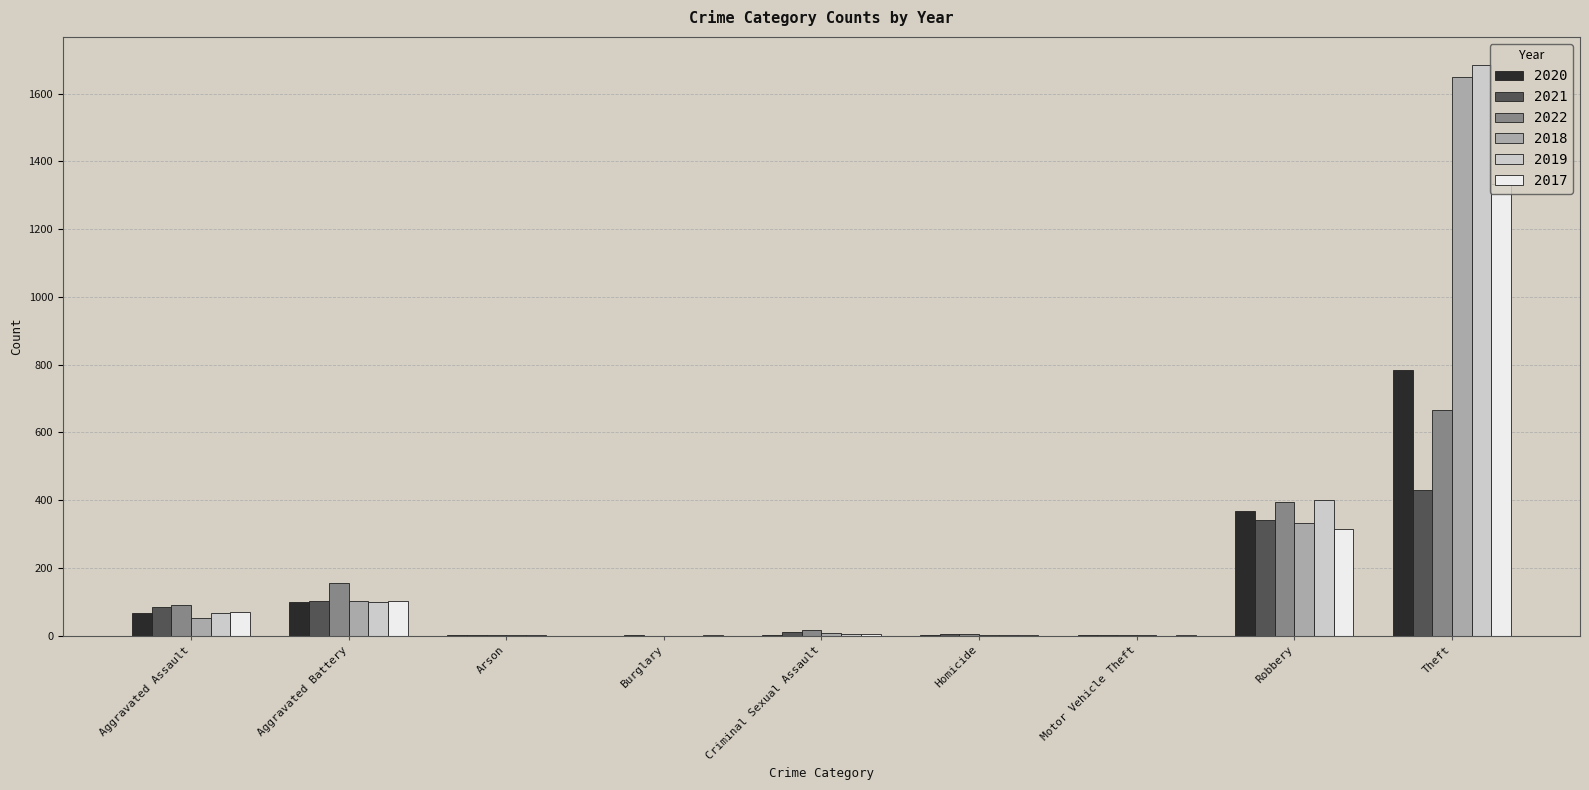

True or false: 2018 has a value of 1650 at Theft.

True